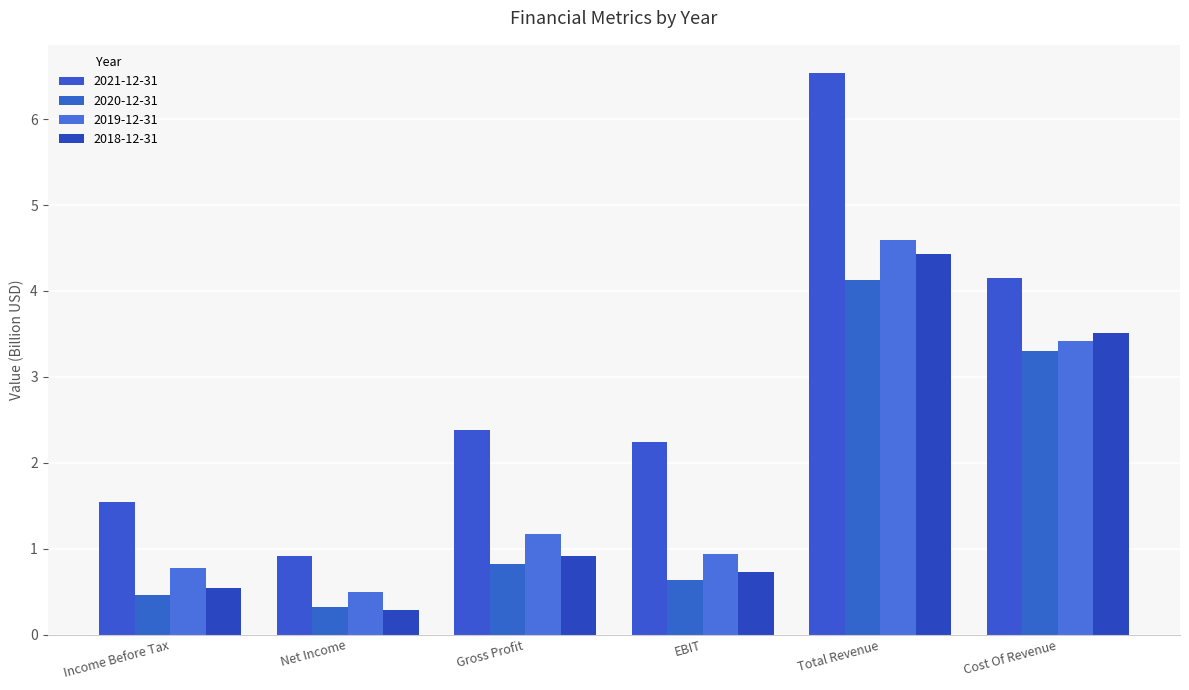

What is the difference between the maximum and minimum values in the 2018-12-31 series?

4.1